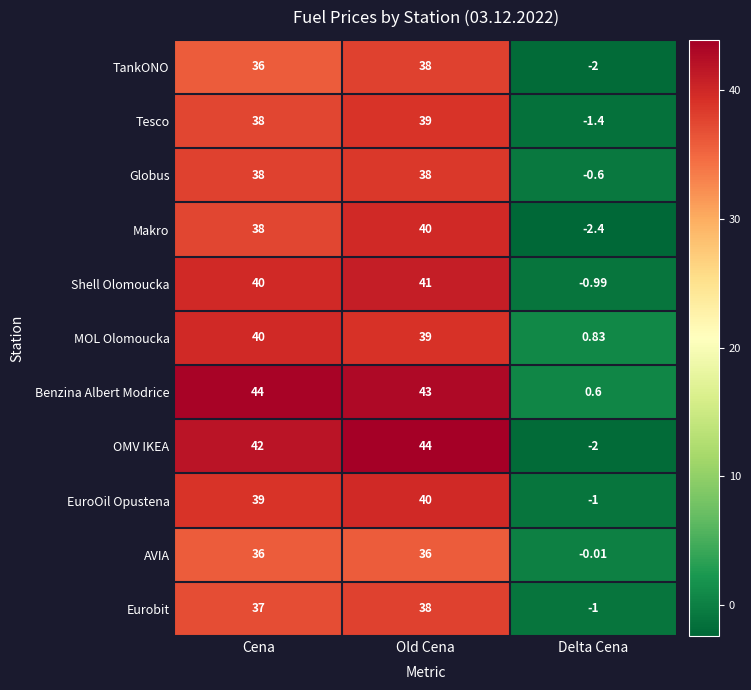

Which series changed the most between Old Cena and Delta Cena?

OMV IKEA